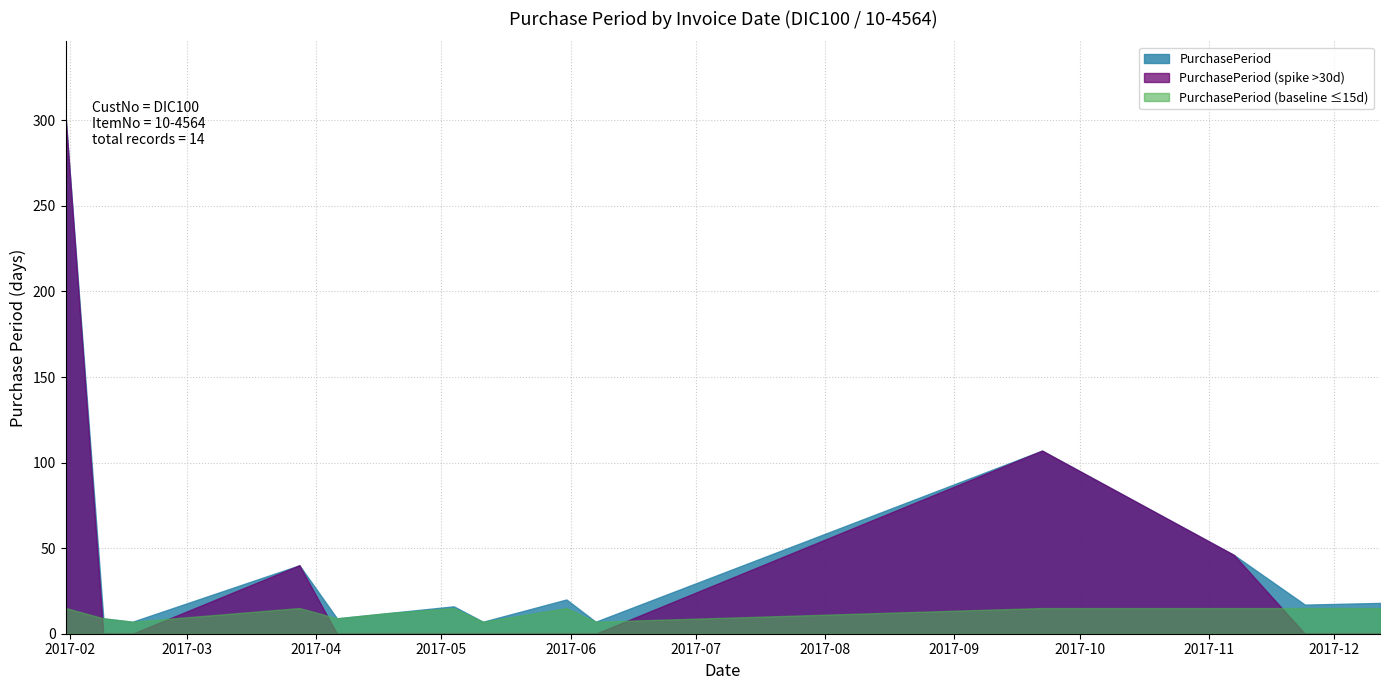

The chart shows a value of 7 at 2017-02-16. True or false?

True